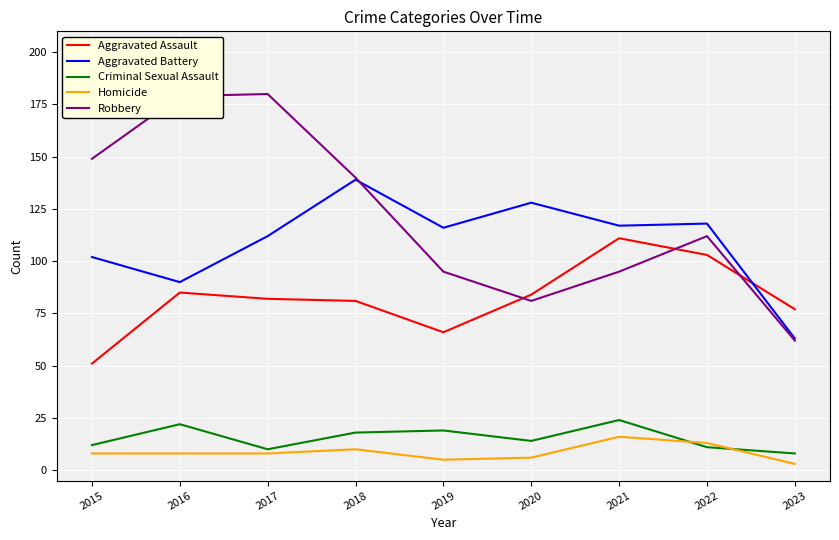

True or false: Criminal Sexual Assault and Aggravated Battery intersect in this chart.

False